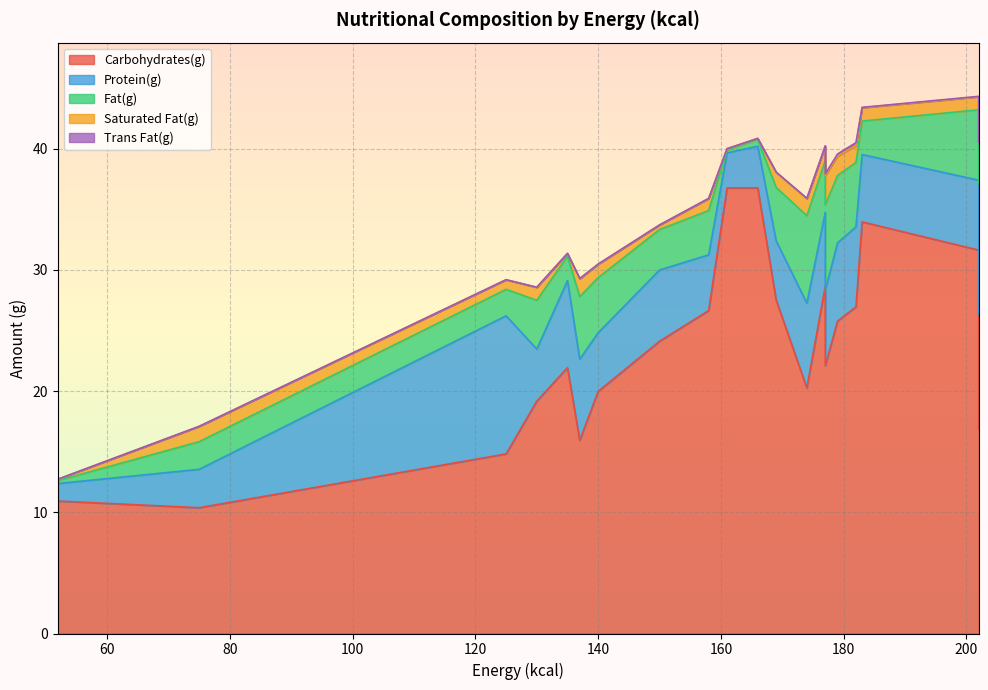

True or false: Trans Fat(g) has more than 0 points higher than both neighbors.

True